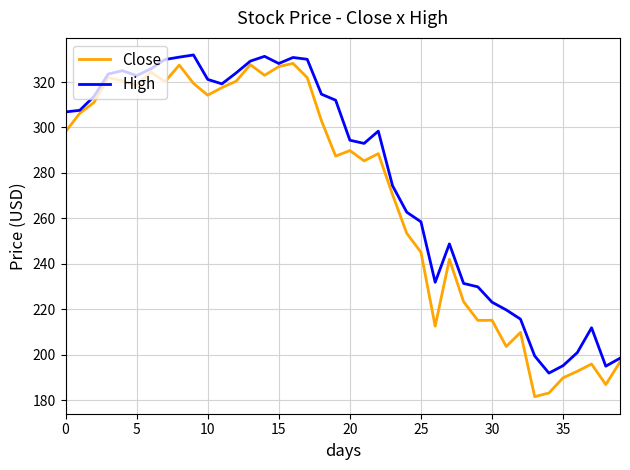

What is the smallest value displayed?

181.6